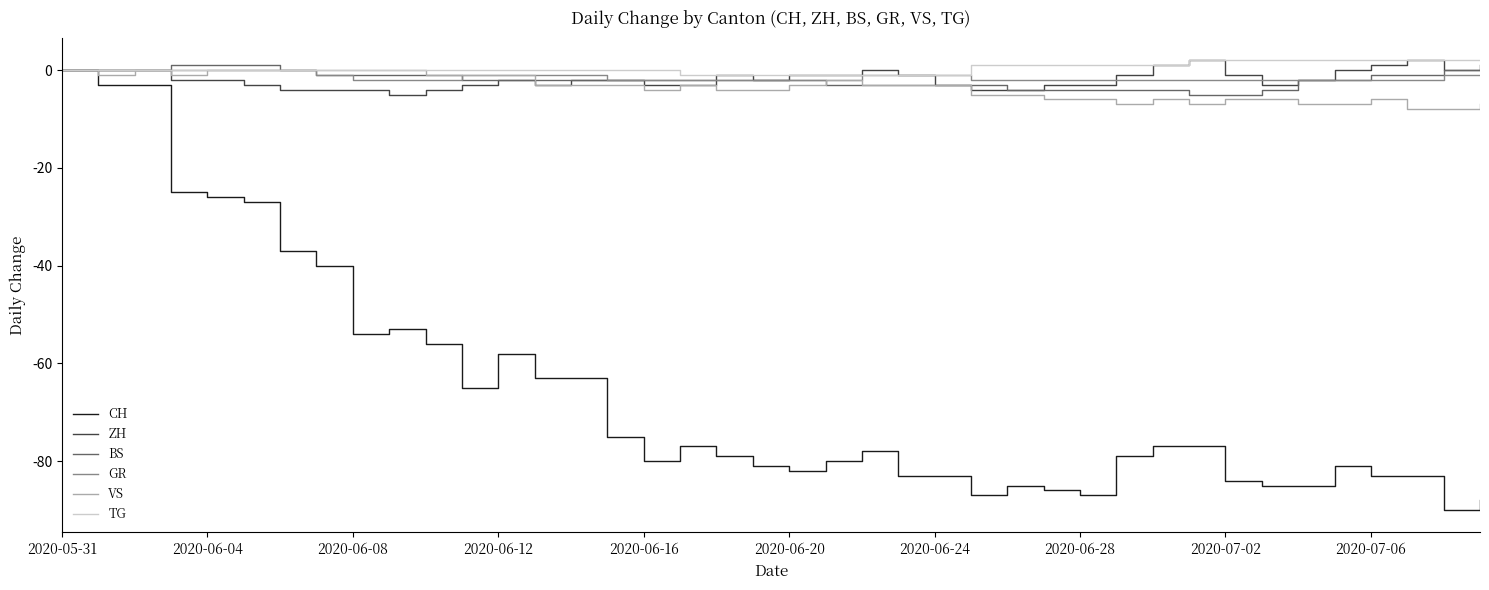

What is the smallest value displayed?

-90